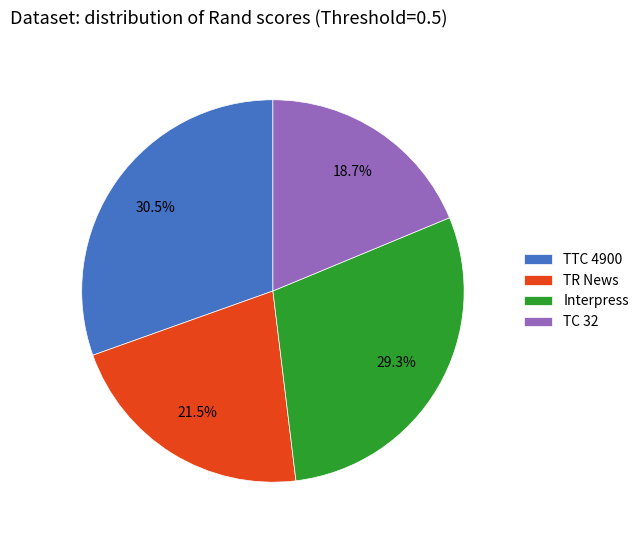

To the nearest percent, what is the average slice percentage?

25%